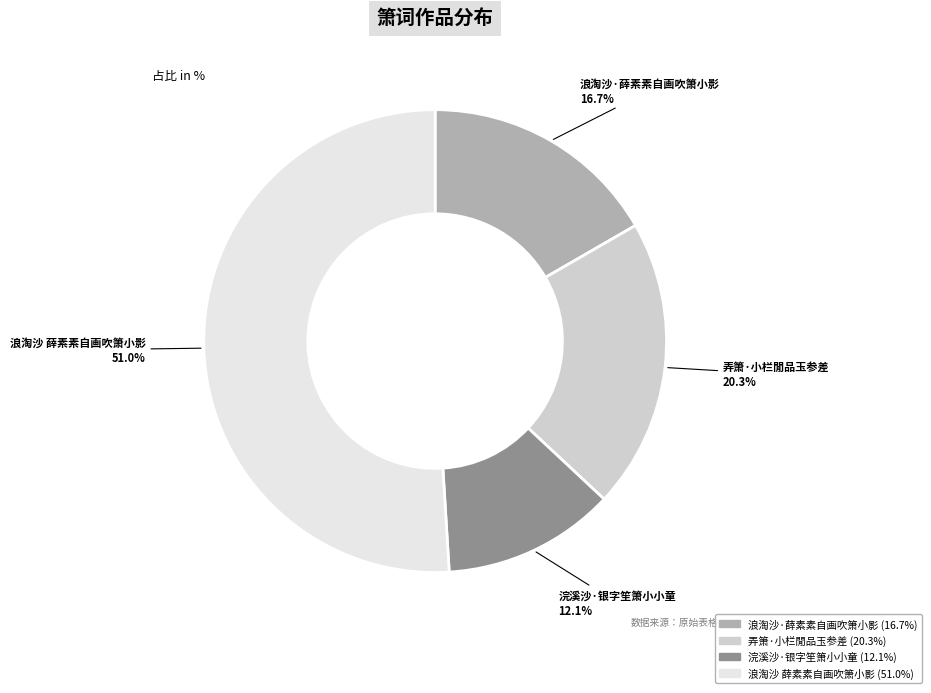

What is the majority slice?

浪淘沙 薛素素自画吹箫小影